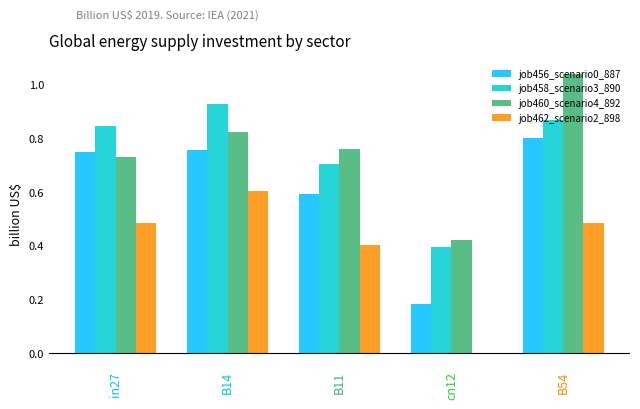

What is the sum of all job456_scenario0_887 values?

3.1